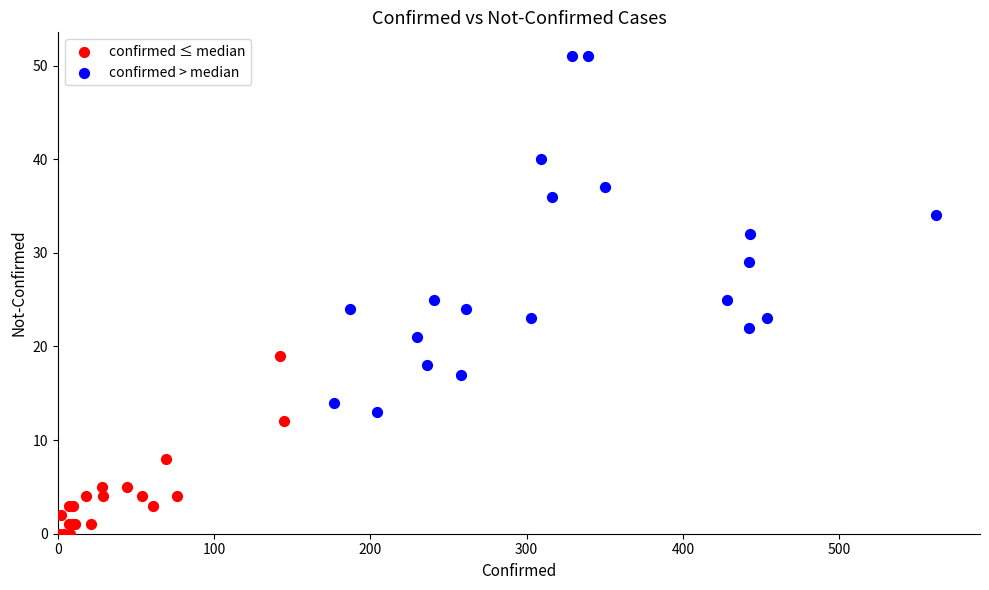

Which series has the largest Y range (max minus min)?

confirmed > median